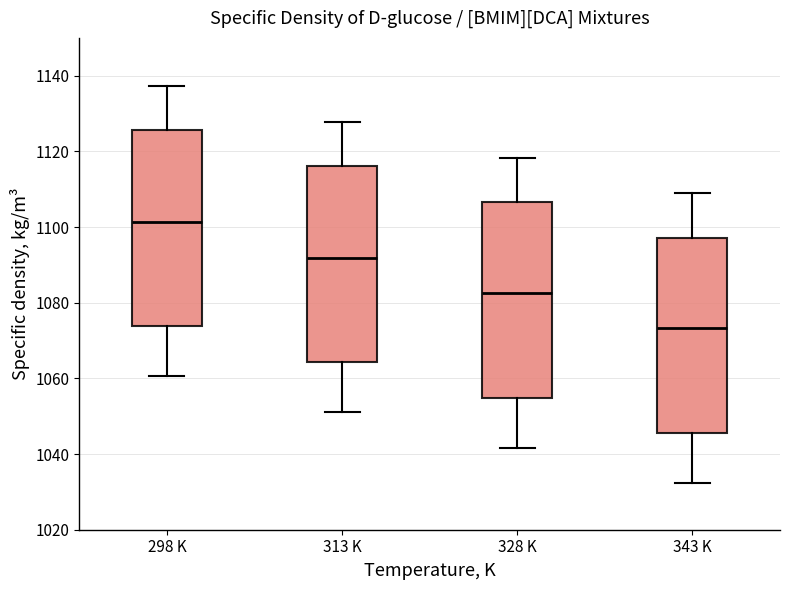

Reading left to right, read every box against the y-axis: the position of its median line, the range the box covers, and the ends of its whiskers. The values are not printed on the chart, so give them approximately, as read against the axis.

298 K: median 1102, box 1074 to 1126, whiskers 1060 to 1138
313 K: median 1092, box 1064 to 1116, whiskers 1052 to 1128
328 K: median 1082, box 1054 to 1106, whiskers 1042 to 1118
343 K: median 1074, box 1046 to 1098, whiskers 1032 to 1108